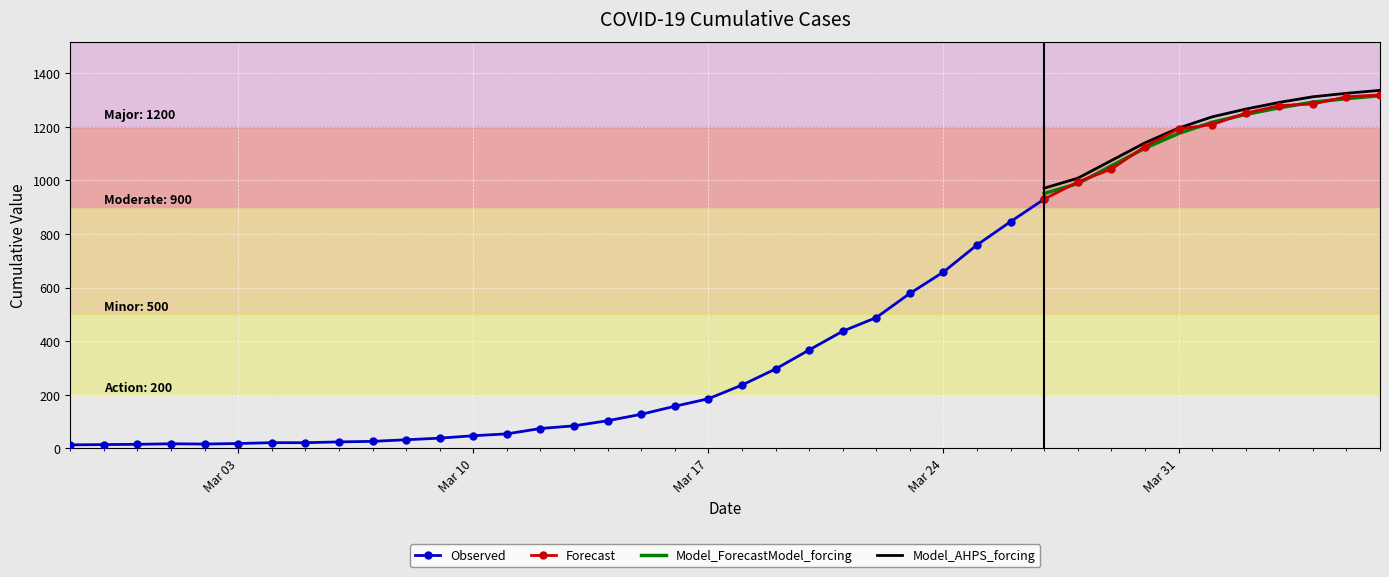

List the labels in order of value, largest first.

2020-04-06, 2020-04-05, 2020-04-04, 2020-04-03, 2020-04-02, 2020-04-01, 2020-03-31, 2020-03-30, 2020-03-29, 2020-03-28, 2020-03-27, 2020-03-26, 2020-03-25, 2020-03-24, 2020-03-23, 2020-03-22, 2020-03-21, 2020-03-20, 2020-03-19, 2020-03-18, 2020-03-17, 2020-03-16, 2020-03-15, 2020-03-14, 2020-03-13, 2020-03-12, 2020-03-11, 2020-03-10, 2020-03-09, 2020-03-08, 2020-03-07, 2020-03-06, 2020-03-04, 2020-03-05, 2020-03-03, 2020-03-01, 2020-03-02, 2020-02-29, 2020-02-28, 2020-02-27